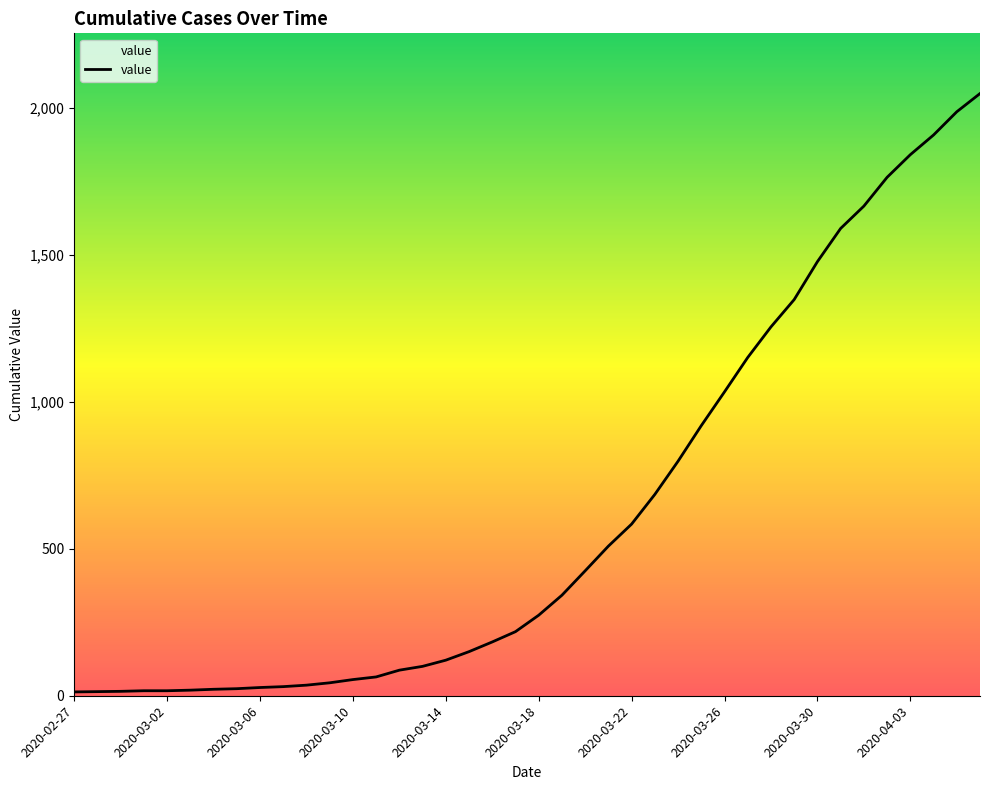

What is the smallest value displayed?

13